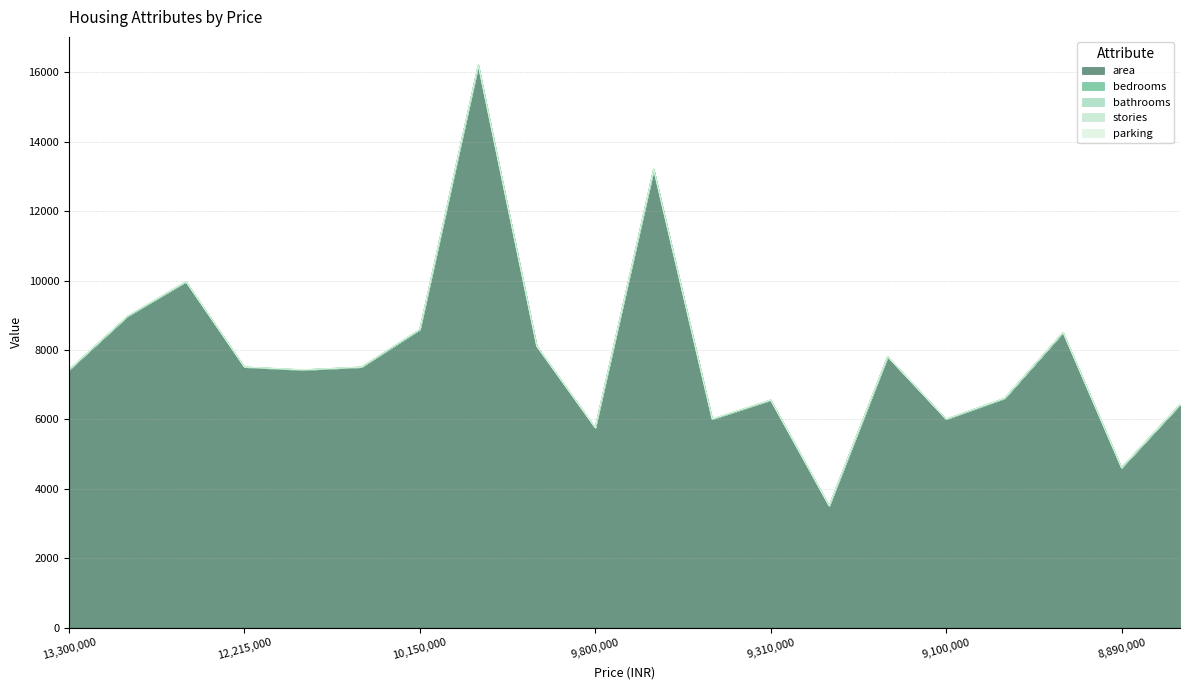

What is the difference between the second highest and second lowest values in the bedrooms series?

1